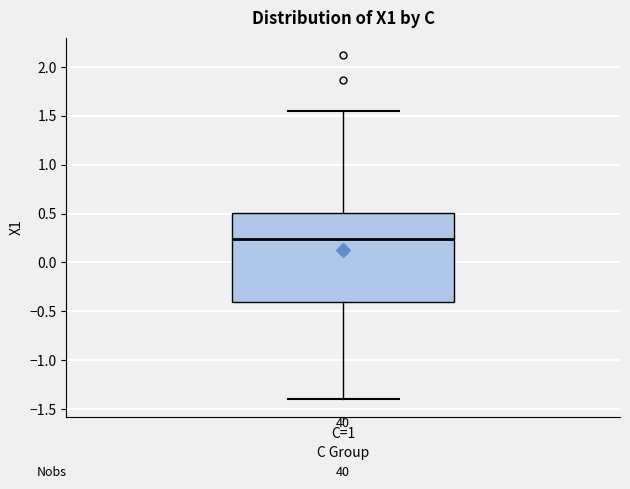

Read this box plot against the y-axis: the position of the median line, the range covered by the box, and the ends of both whiskers. The values are not printed on the chart, so give them approximately, as read against the axis.

median 0.25, box -0.40 to 0.50, whiskers -1.40 to 1.55